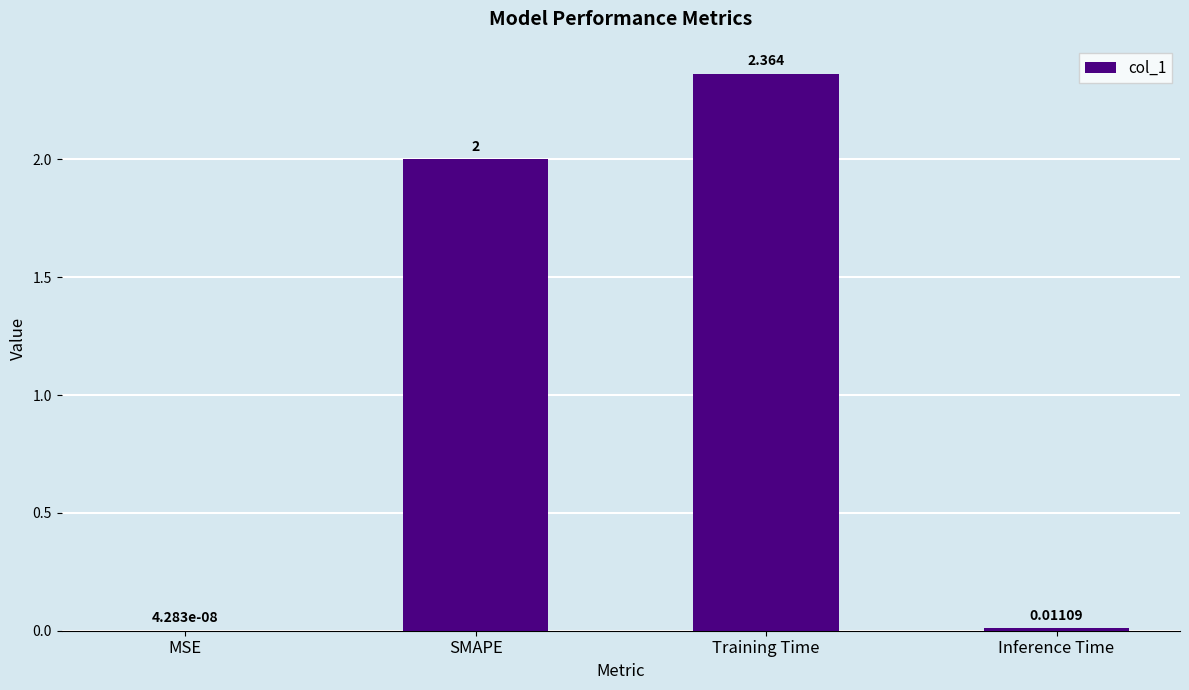

Between SMAPE and Training Time, which is larger?

Training Time